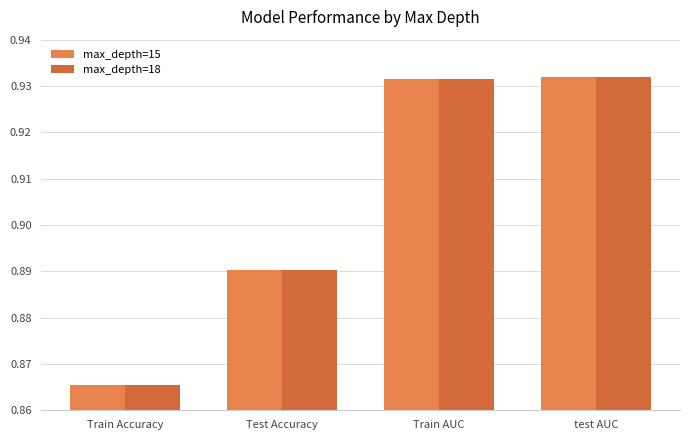

How many bars are there in total?

8